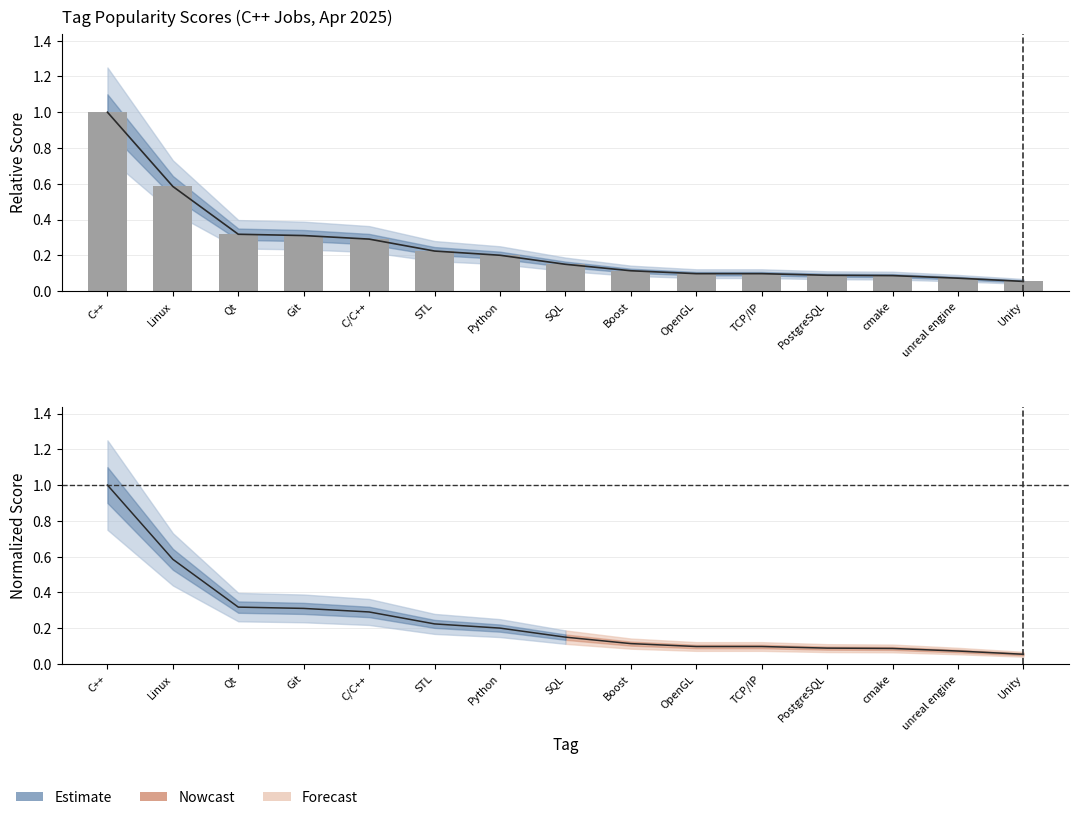

What is the sum of the values at STL and Boost?

0.3